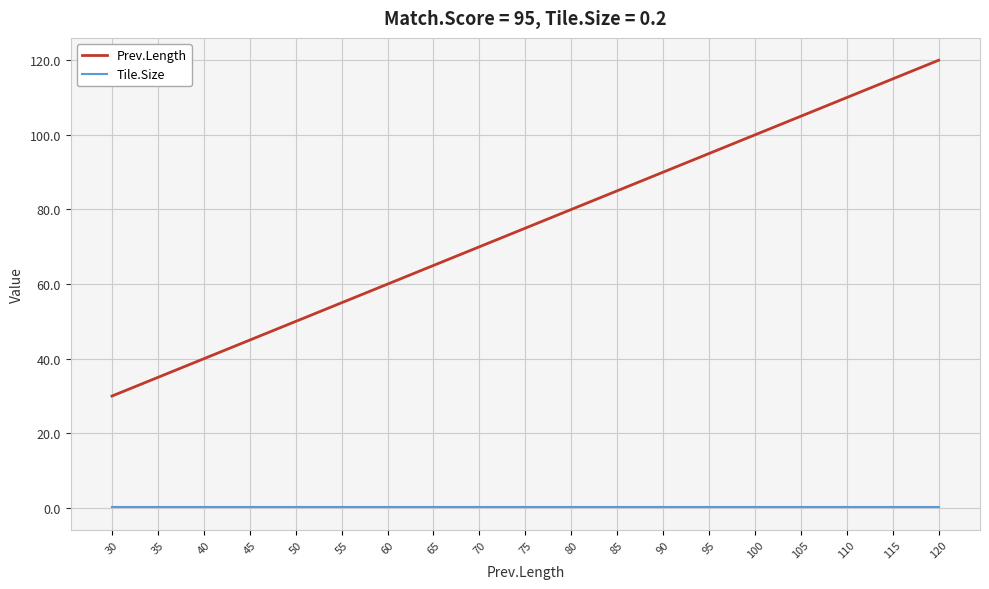

Between 40 and 65, which series saw the biggest shift?

Prev.Length